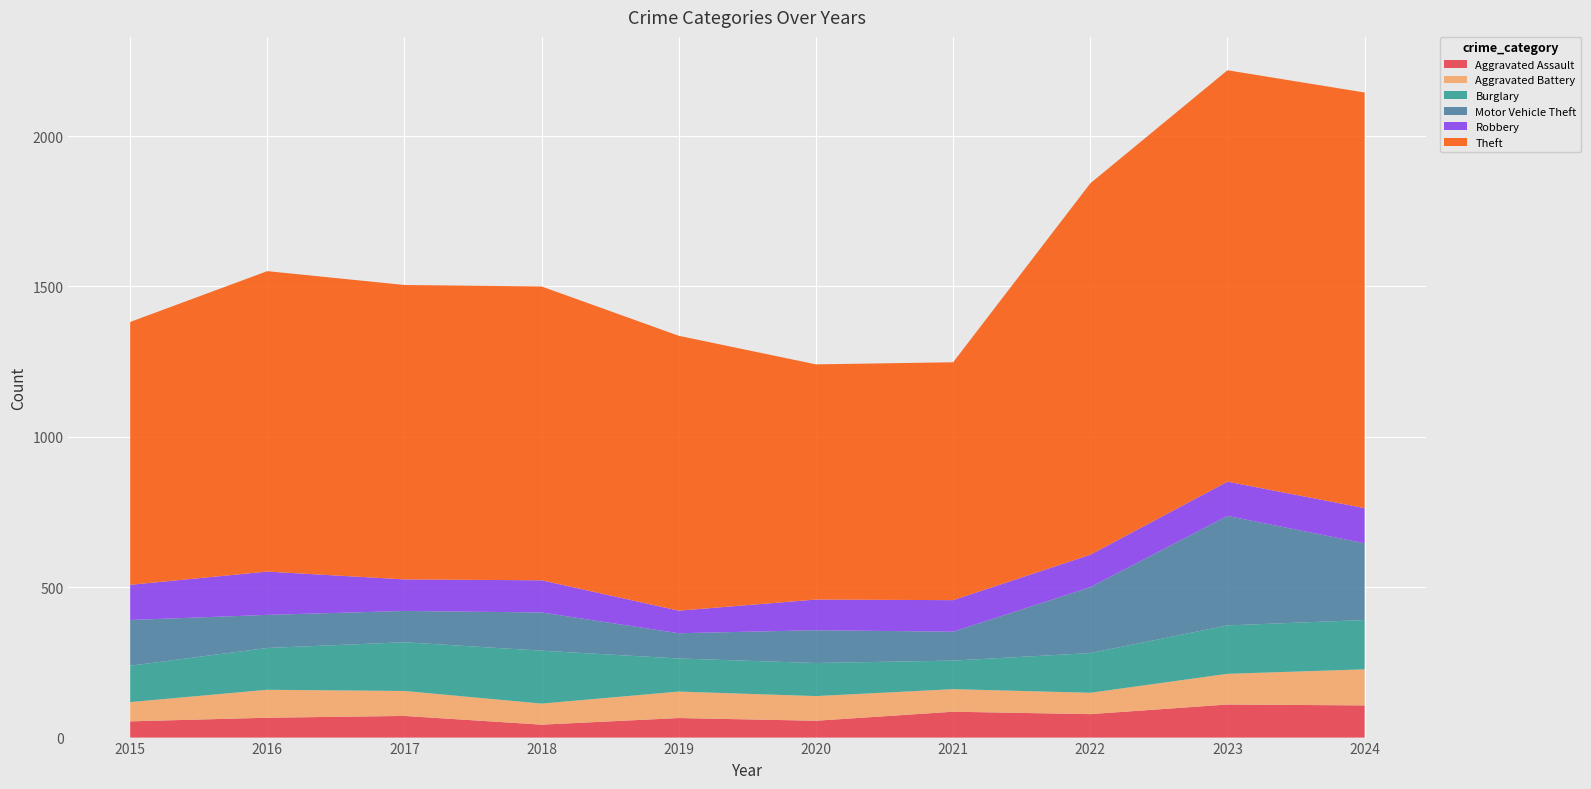

Reading left to right, what are all the values shown in this chart?

Aggravated Assault: 54	66	72	43	65	56	86	78	110	107
Aggravated Battery: 64	93	83	70	88	82	75	71	102	120
Burglary: 121	139	162	176	110	110	95	132	161	164
Motor Vehicle Theft: 152	110	104	127	84	109	96	219	364	255
Robbery: 117	144	105	107	75	102	105	108	114	117
Theft: 874	999	979	977	914	782	791	1235	1368	1382